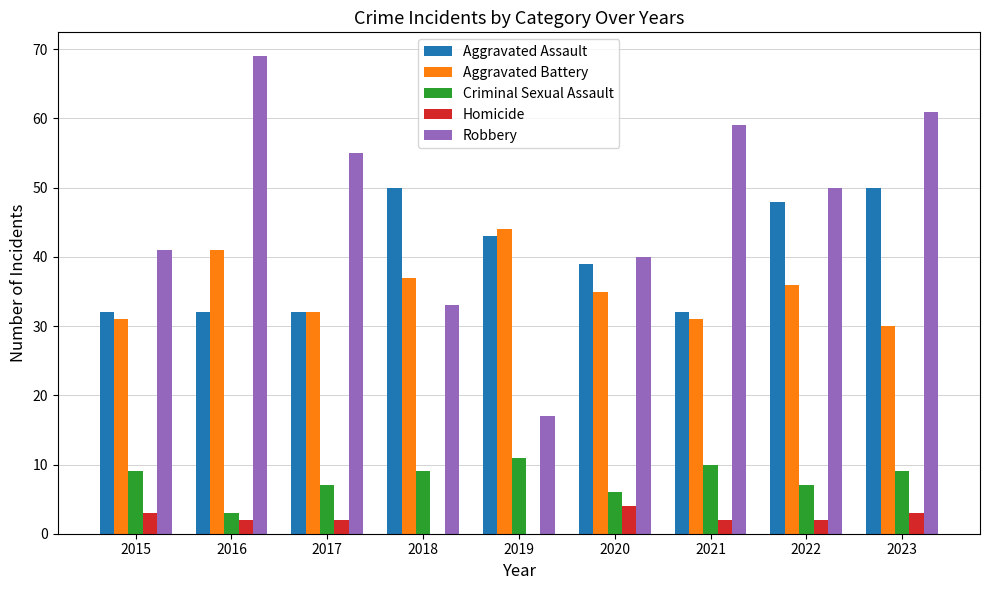

How many groups of bars are there?

9